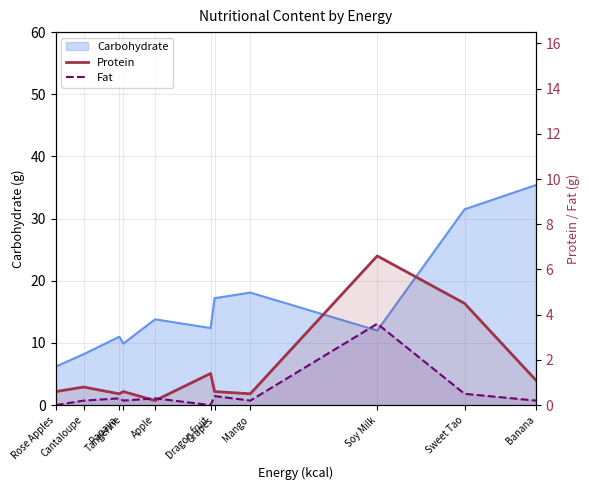

What is the sum of all Fat values?

5.9